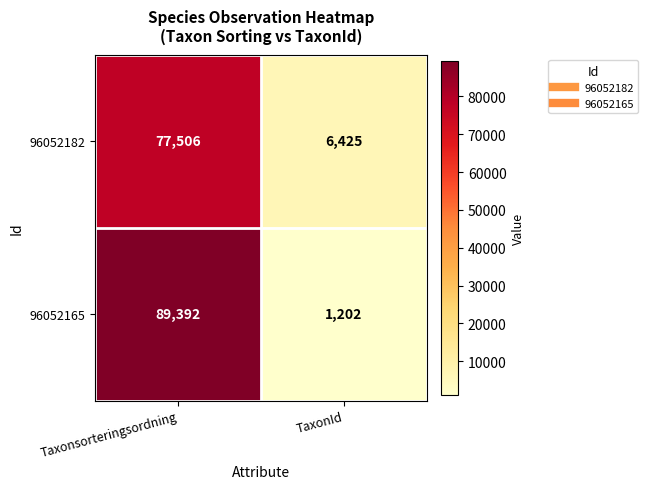

Reading left to right, transcribe all the data shown in this chart.

96052182: Taxonsorteringsordning=77506	TaxonId=6425
96052165: Taxonsorteringsordning=89392	TaxonId=1202